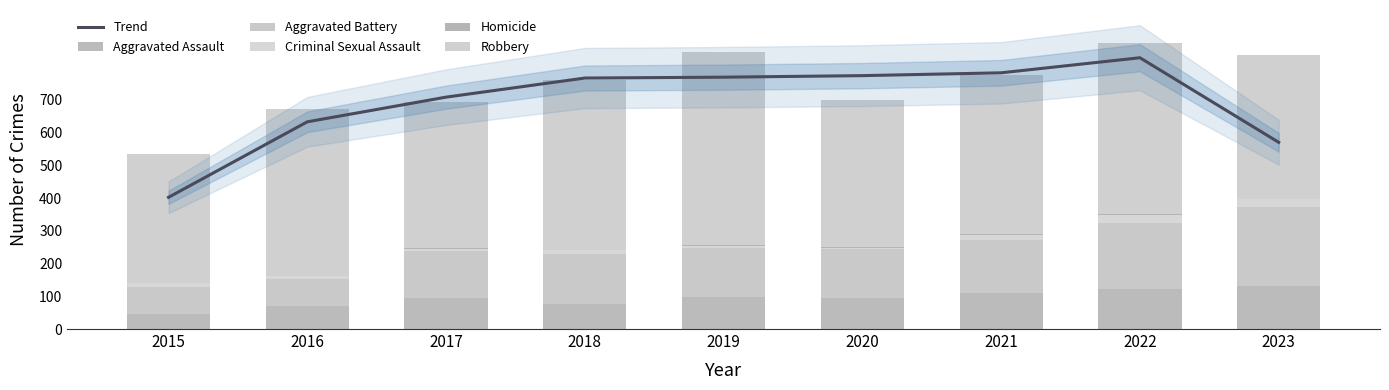

How many data points in Trend are above 766?

5